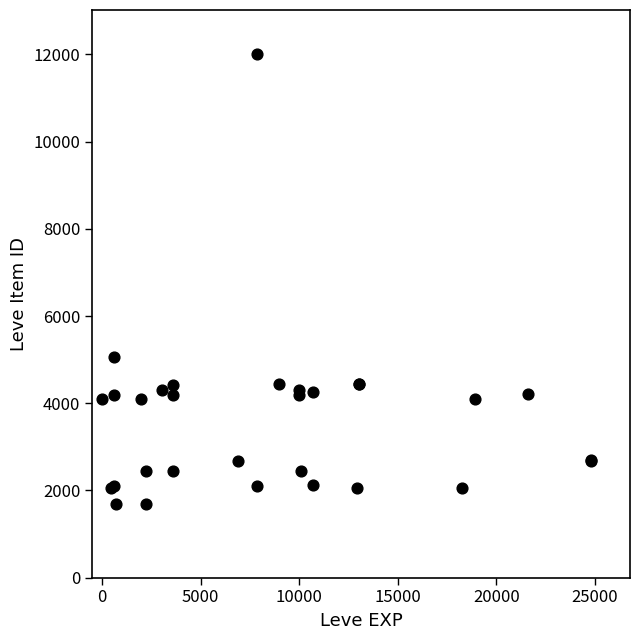

What Y value in the scatter plot is closest to 6849?

5062